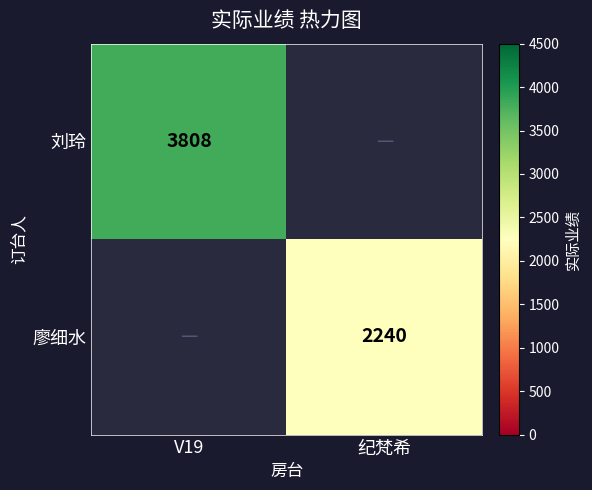

What is the minimum value shown in the chart?

2240.0